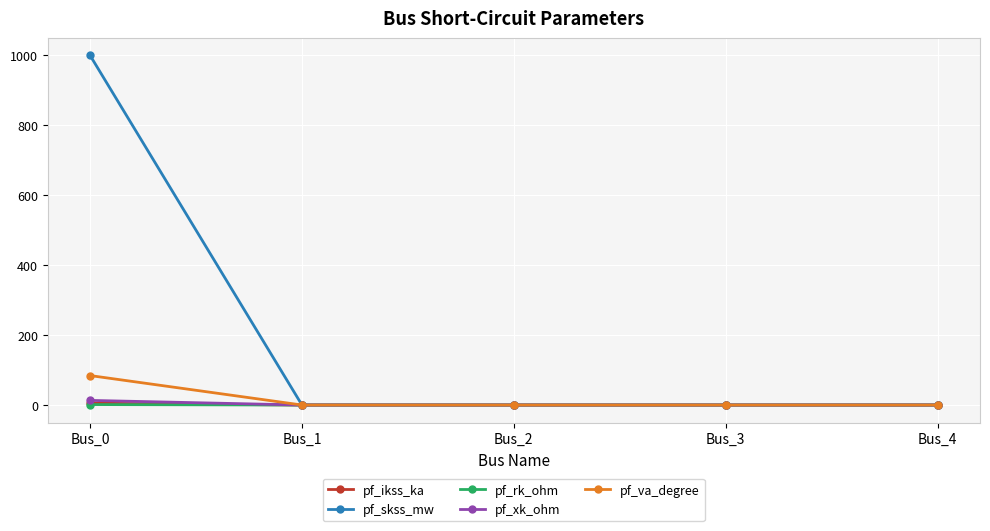

Which series has the widest spread of values?

pf_skss_mw